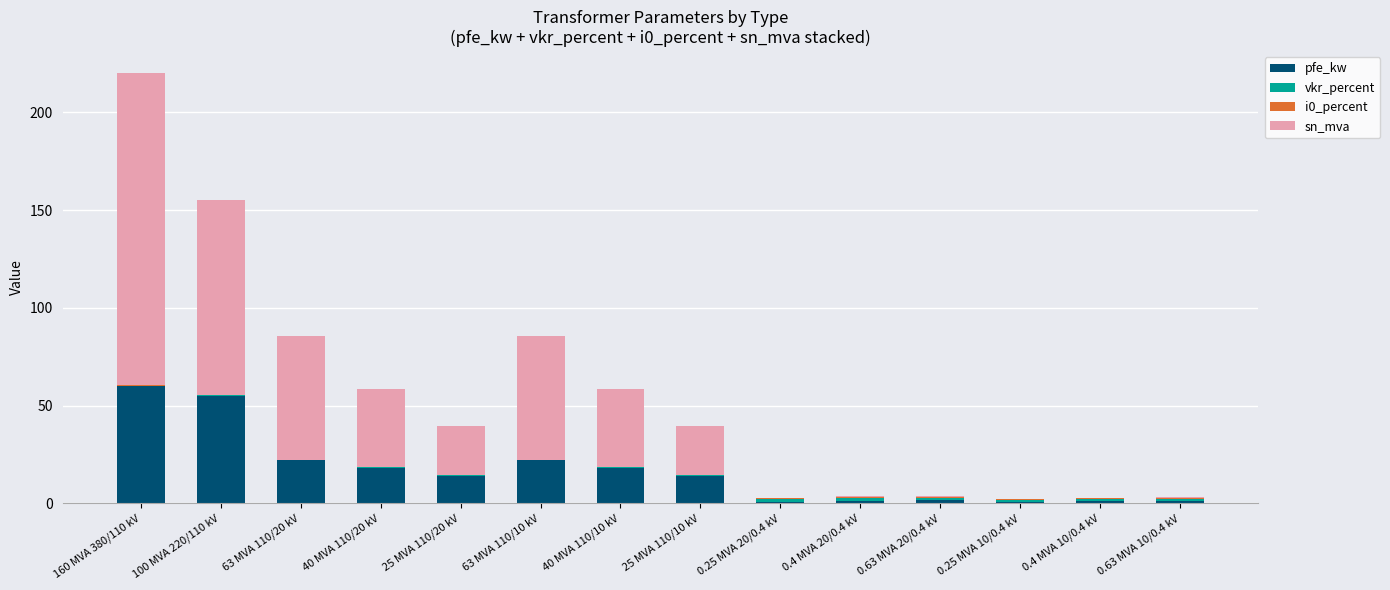

At which category is the sum across all series the highest?

160 MVA 380/110 kV